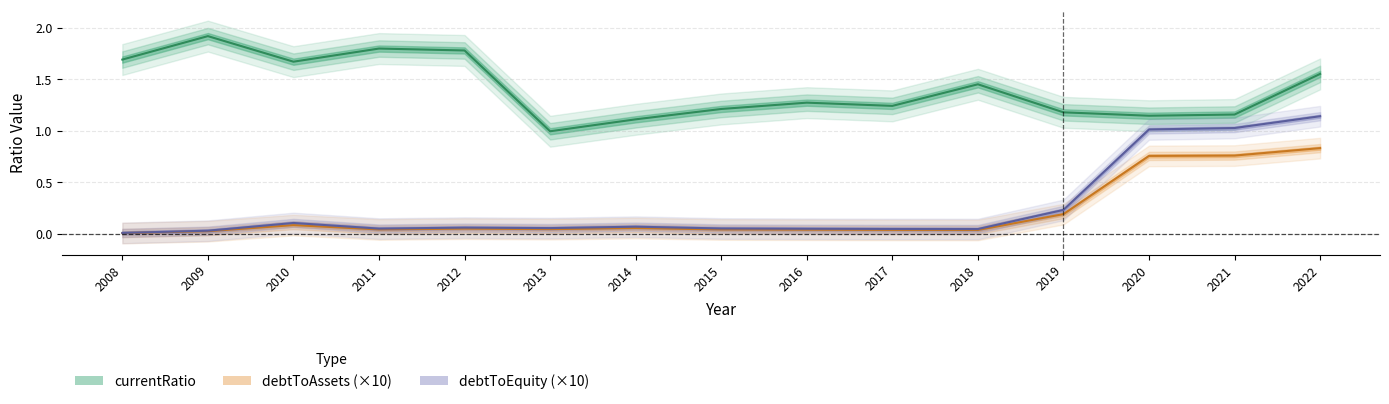

Which series has the largest range (max minus min)?

debtToEquity